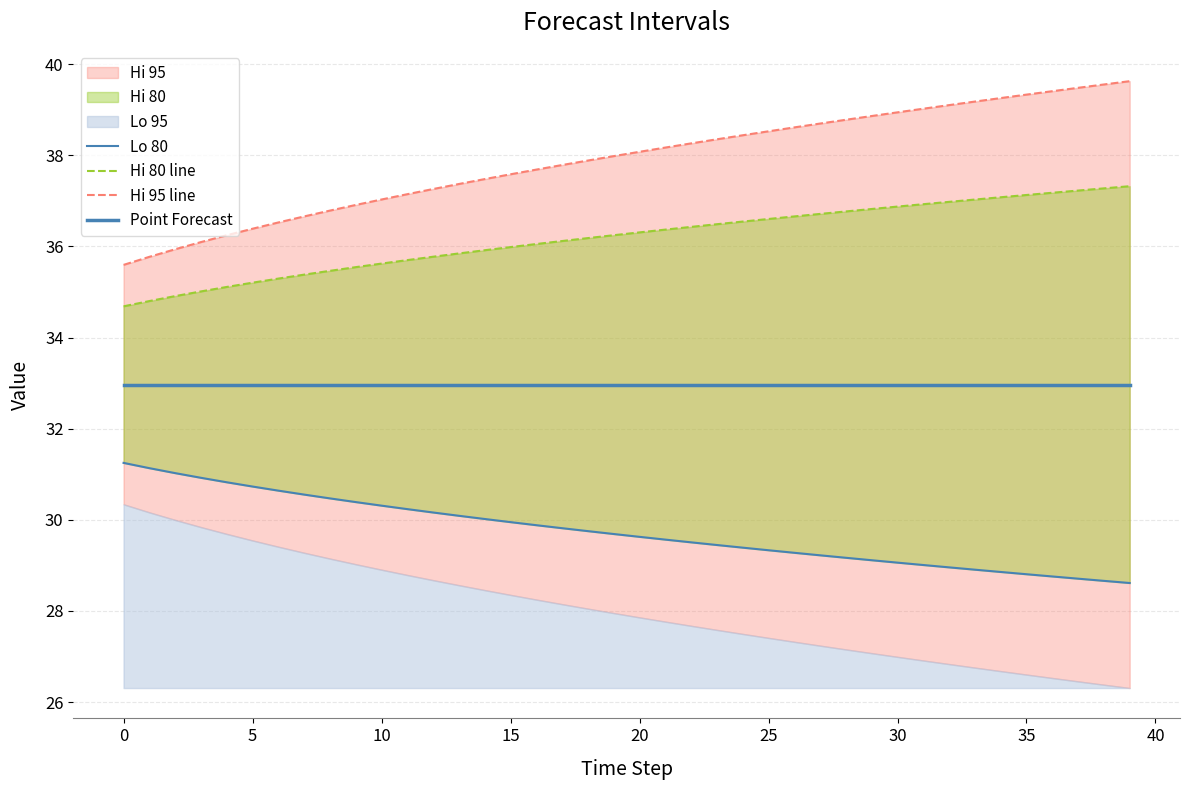

True or false: Hi 80 line and Lo 80 intersect in this chart.

False